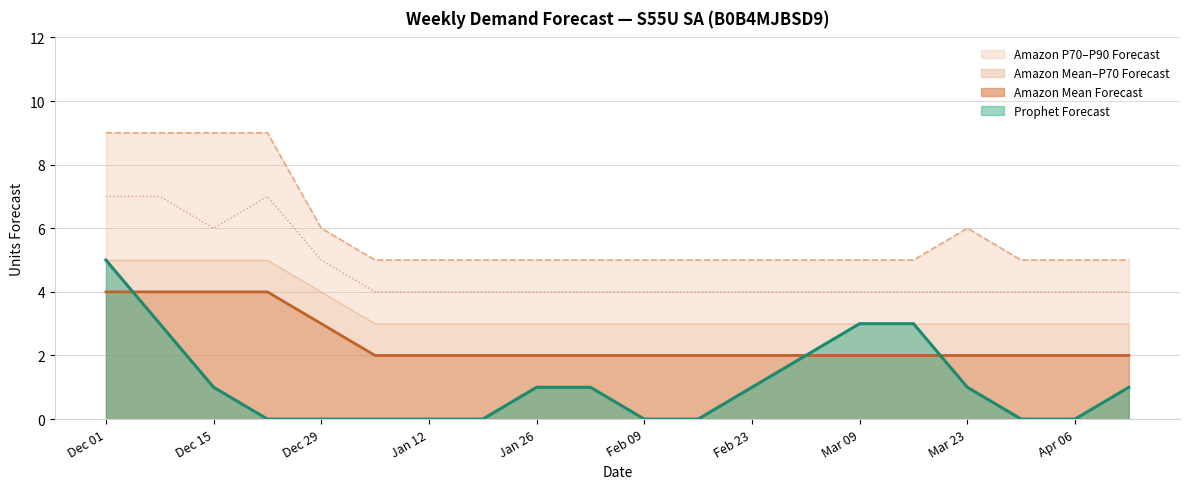

The Prophet Forecast series shows 2 at Dec 15. True or false?

False